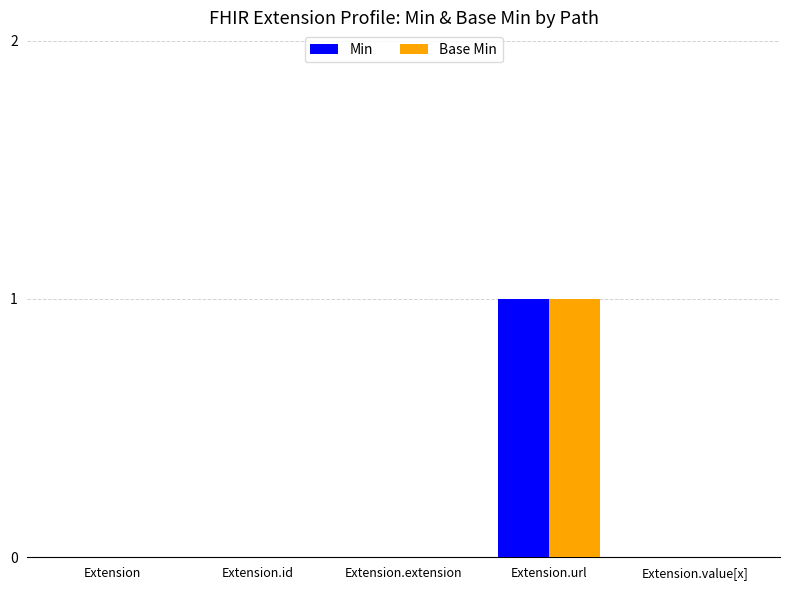

At which category is the sum across all series the highest?

Extension.url